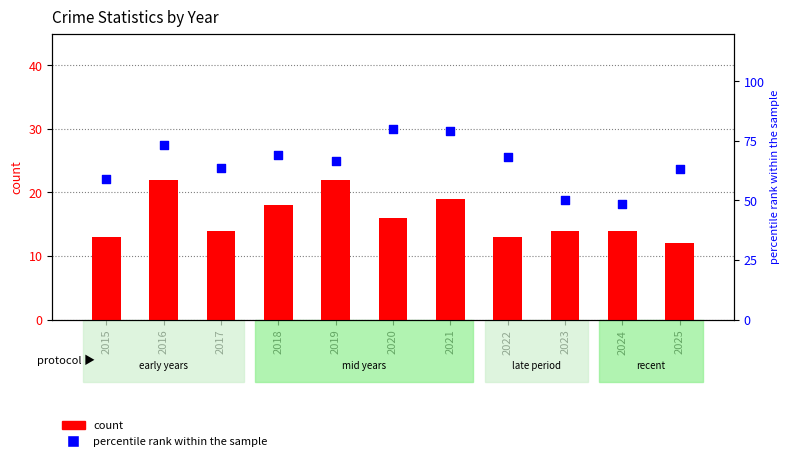

At how many categories does at least one series exceed 26?

11